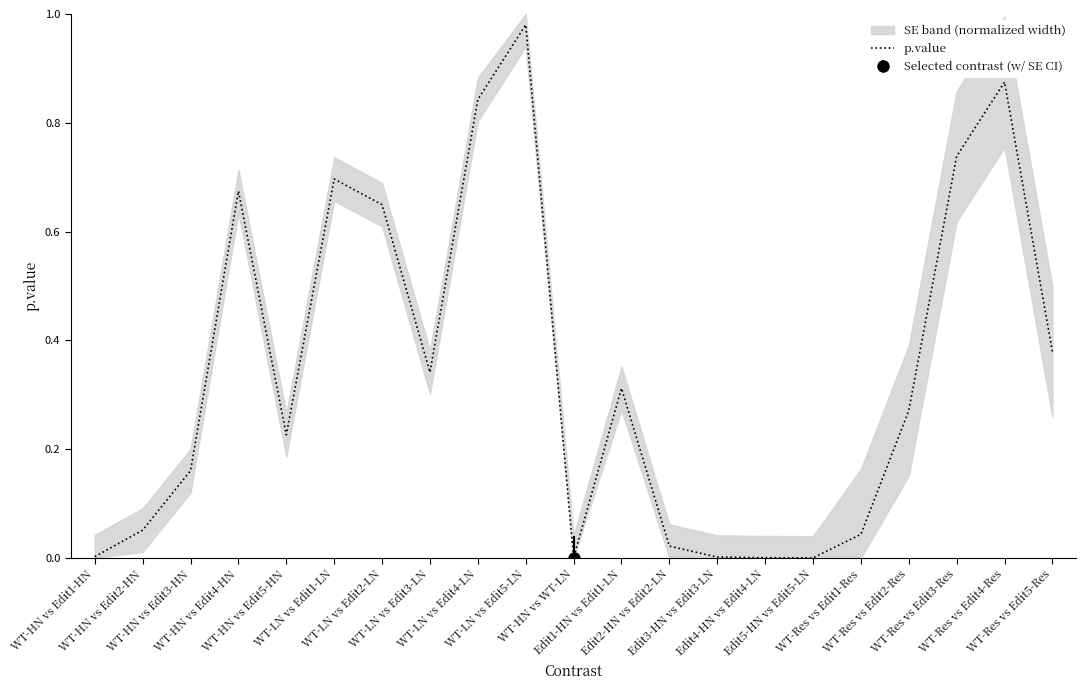

True or false: there are more than 0 points higher than both neighbors.

True